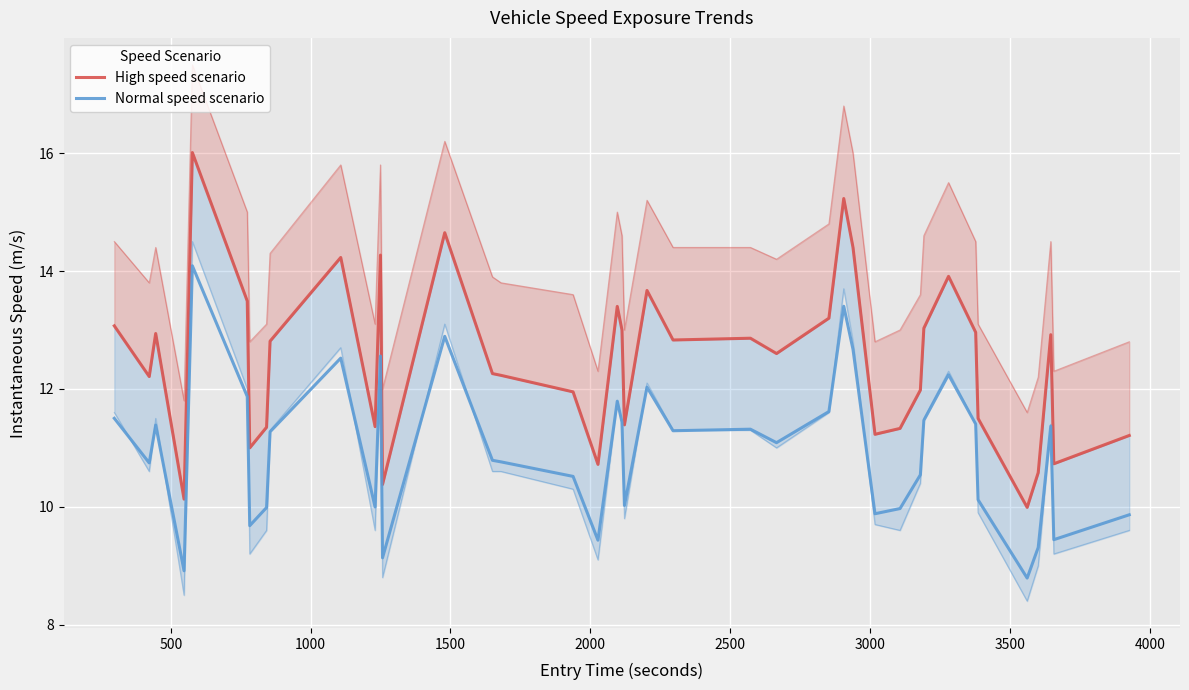

Which series has the largest range (max minus min)?

High speed scenario